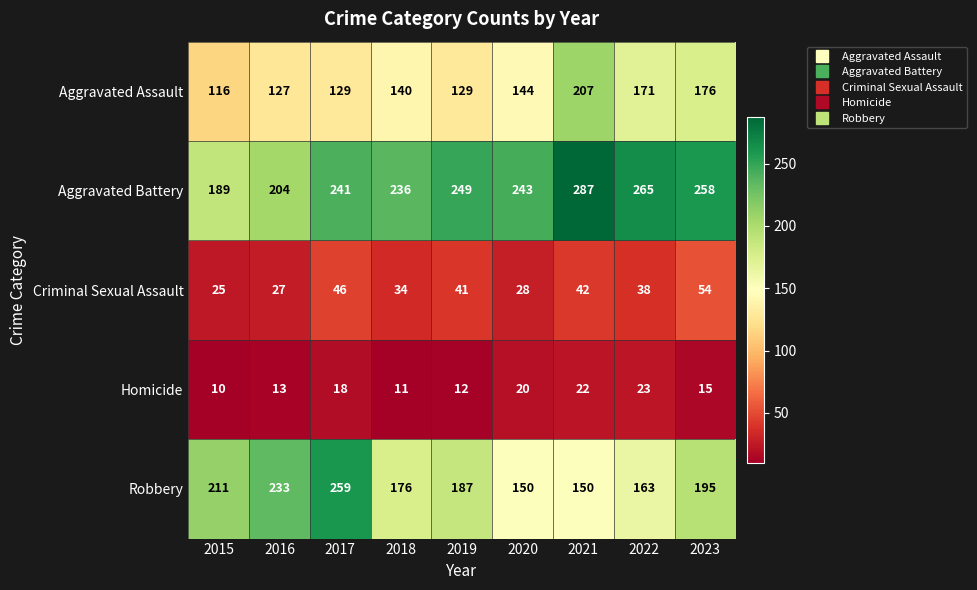

What is the difference between the highest and lowest values at 2023?

243